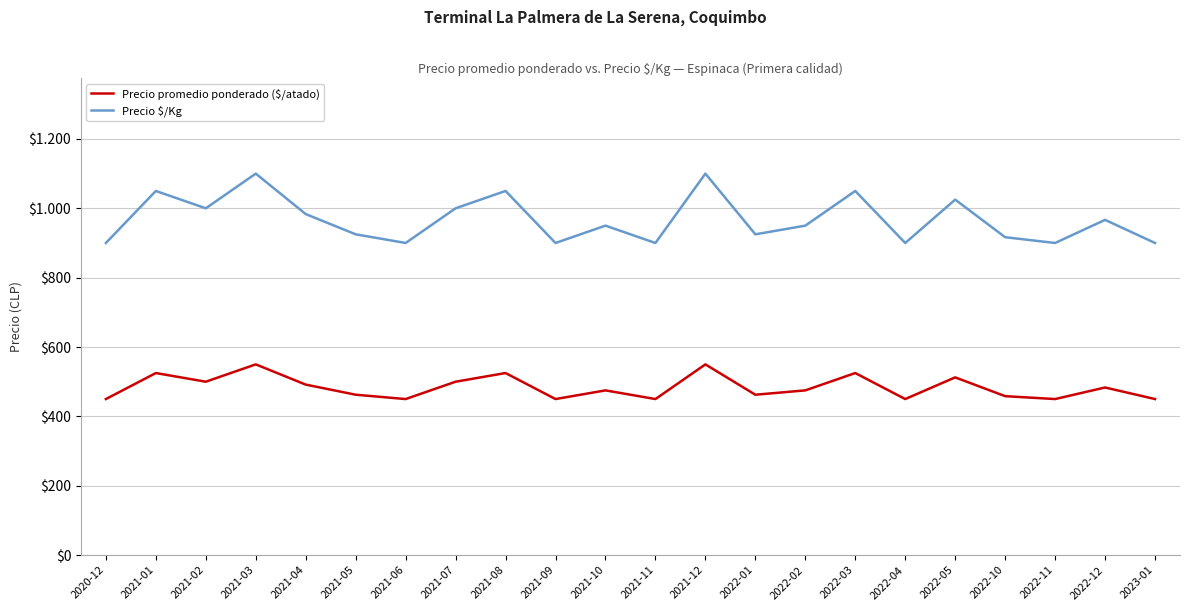

At which category does Precio $/Kg reach its first local peak?

2021-01